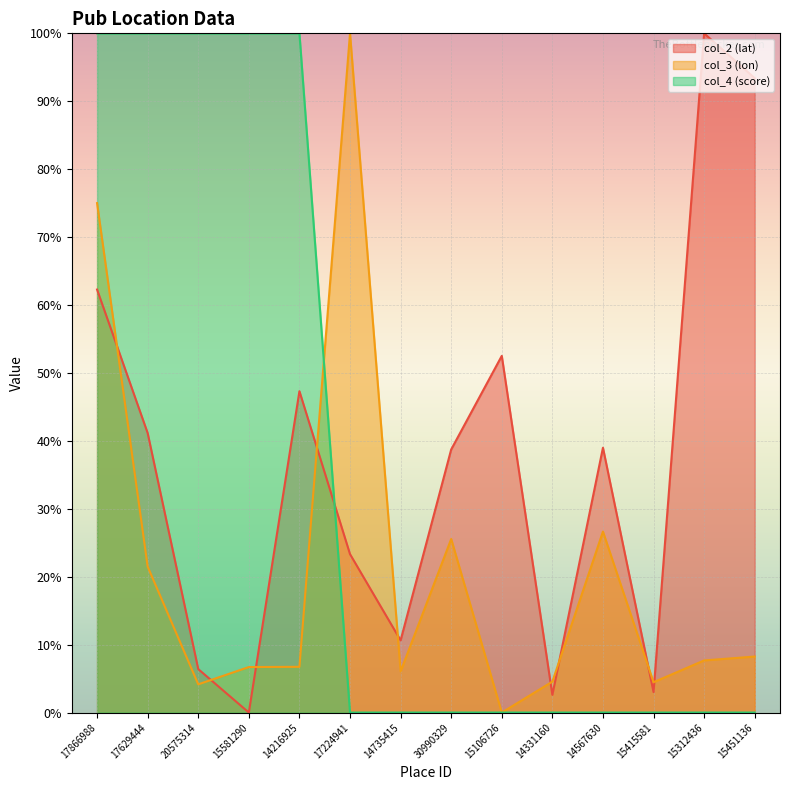

True or false: col_4 (score) and col_2 (lat) cross at least once.

True